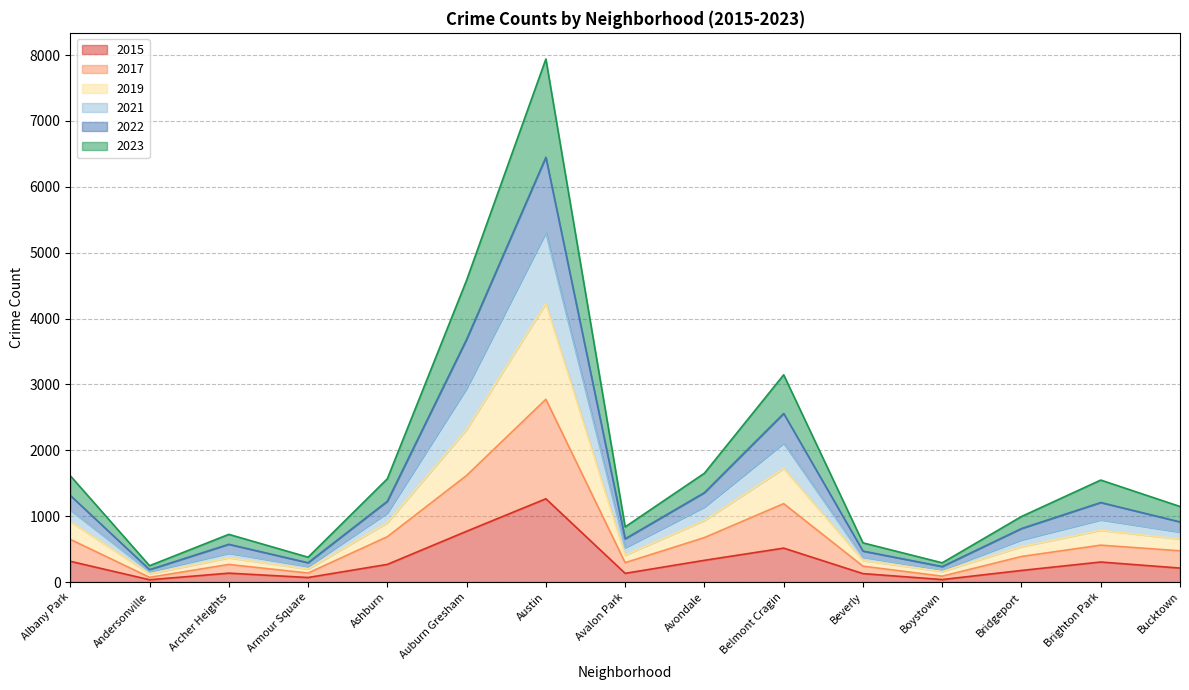

At which category is the sum across all series the highest?

Austin